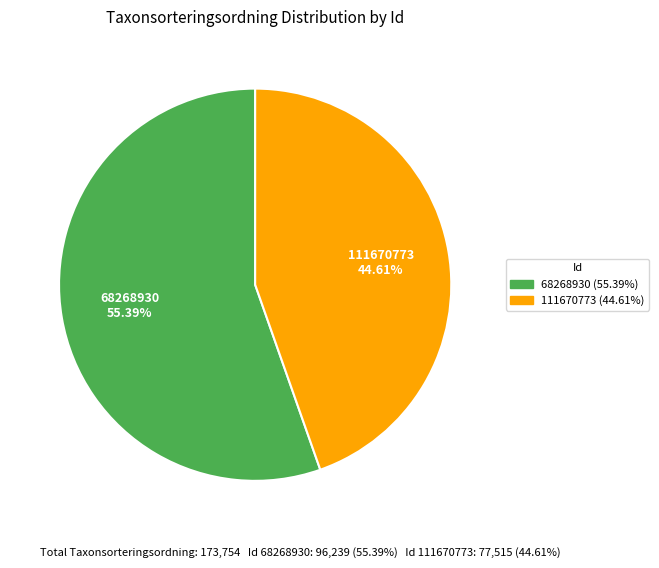

Is there a majority slice in this chart?

Yes